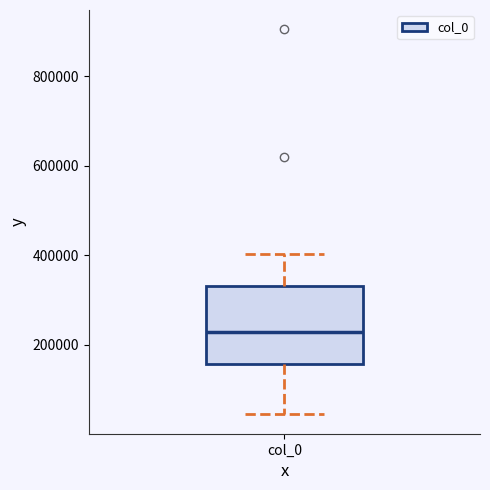

Read this box plot against the y-axis: the position of the median line, the range covered by the box, and the ends of both whiskers. The values are not printed on the chart, so give them approximately, as read against the axis.

median 220000, box 160000 to 340000, whiskers 40000 to 400000